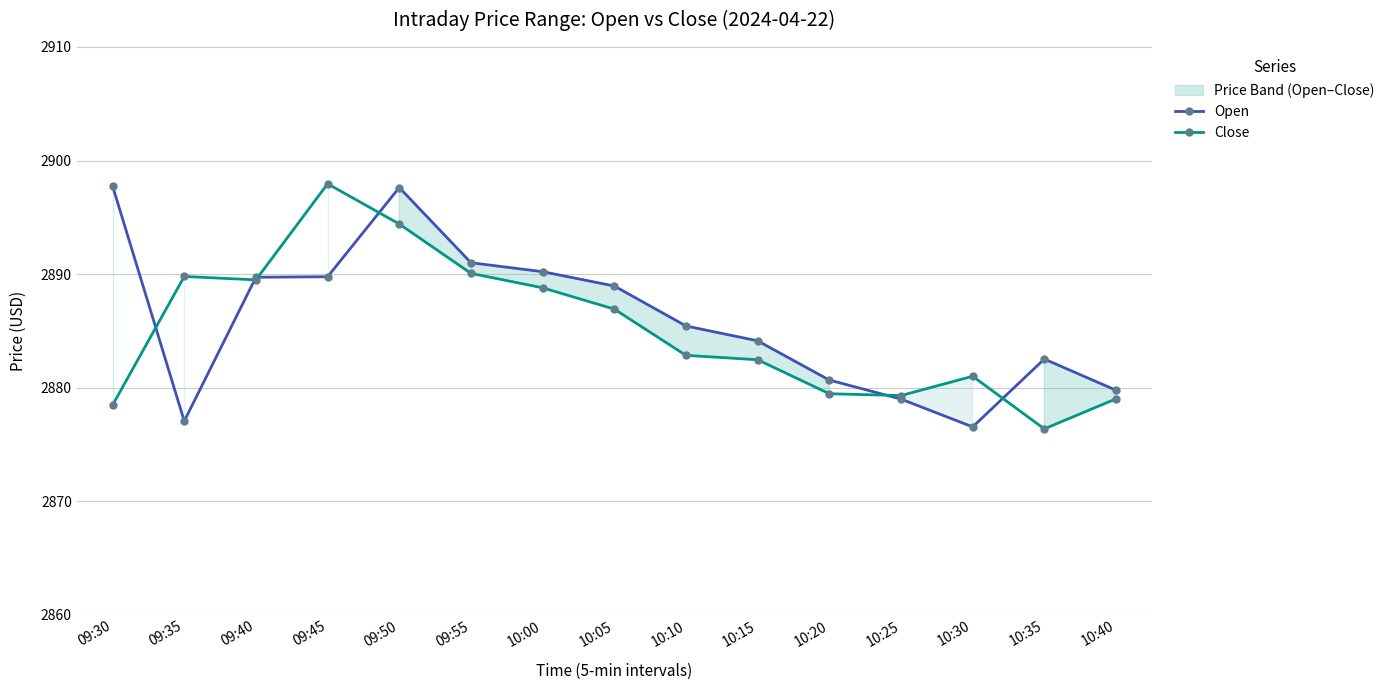

How many values in the Open series are below 2885?

7